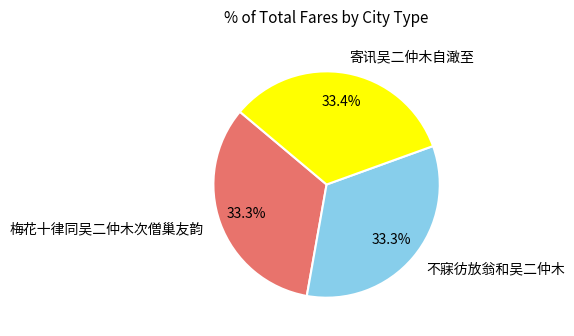

Approximately how many times larger is the value at 寄讯吴二仲木自澉至 compared to 不寐彷放翁和吴二仲木?

1.0